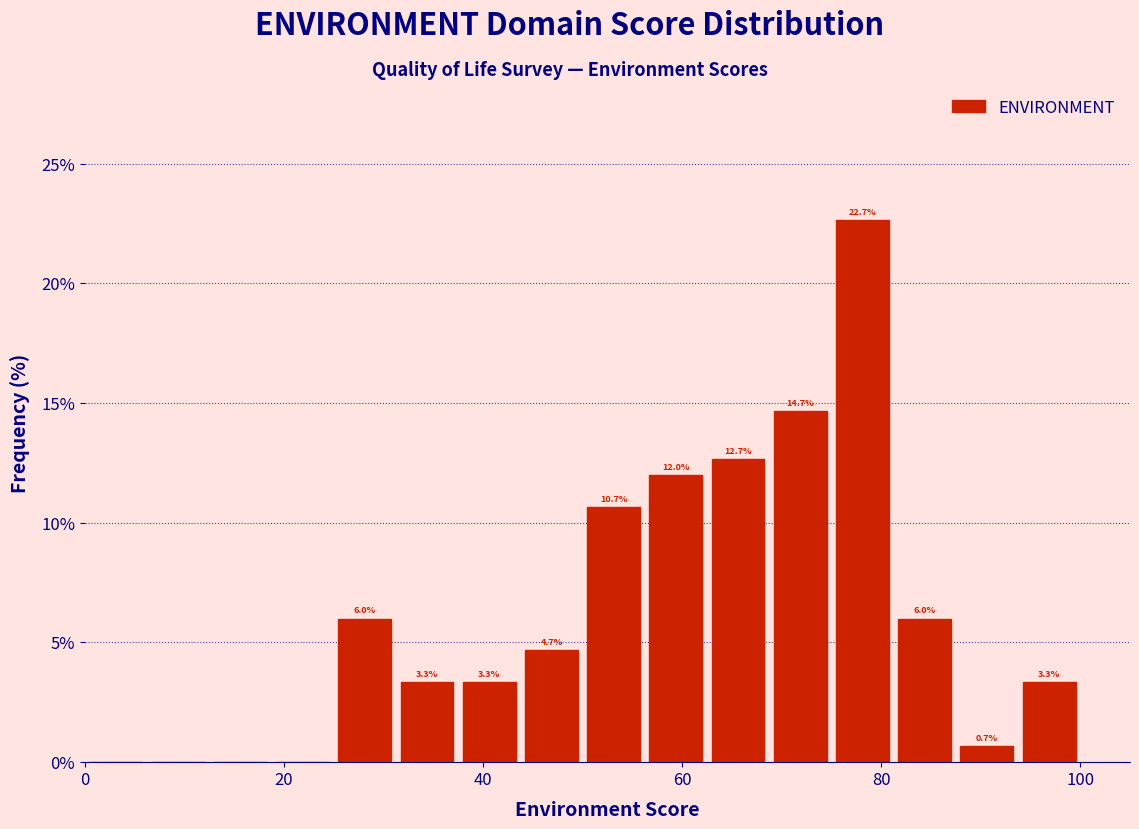

Around what value on the x-axis is the tallest bar? Give the approximate position of its centre, as read against the axis.

78